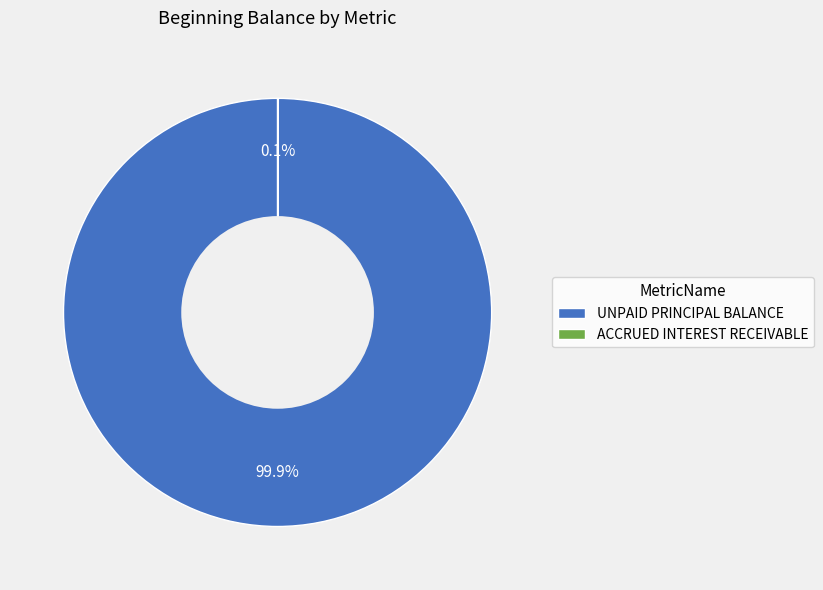

To the nearest percent, what is the difference between the largest and smallest slice percentages?

100%